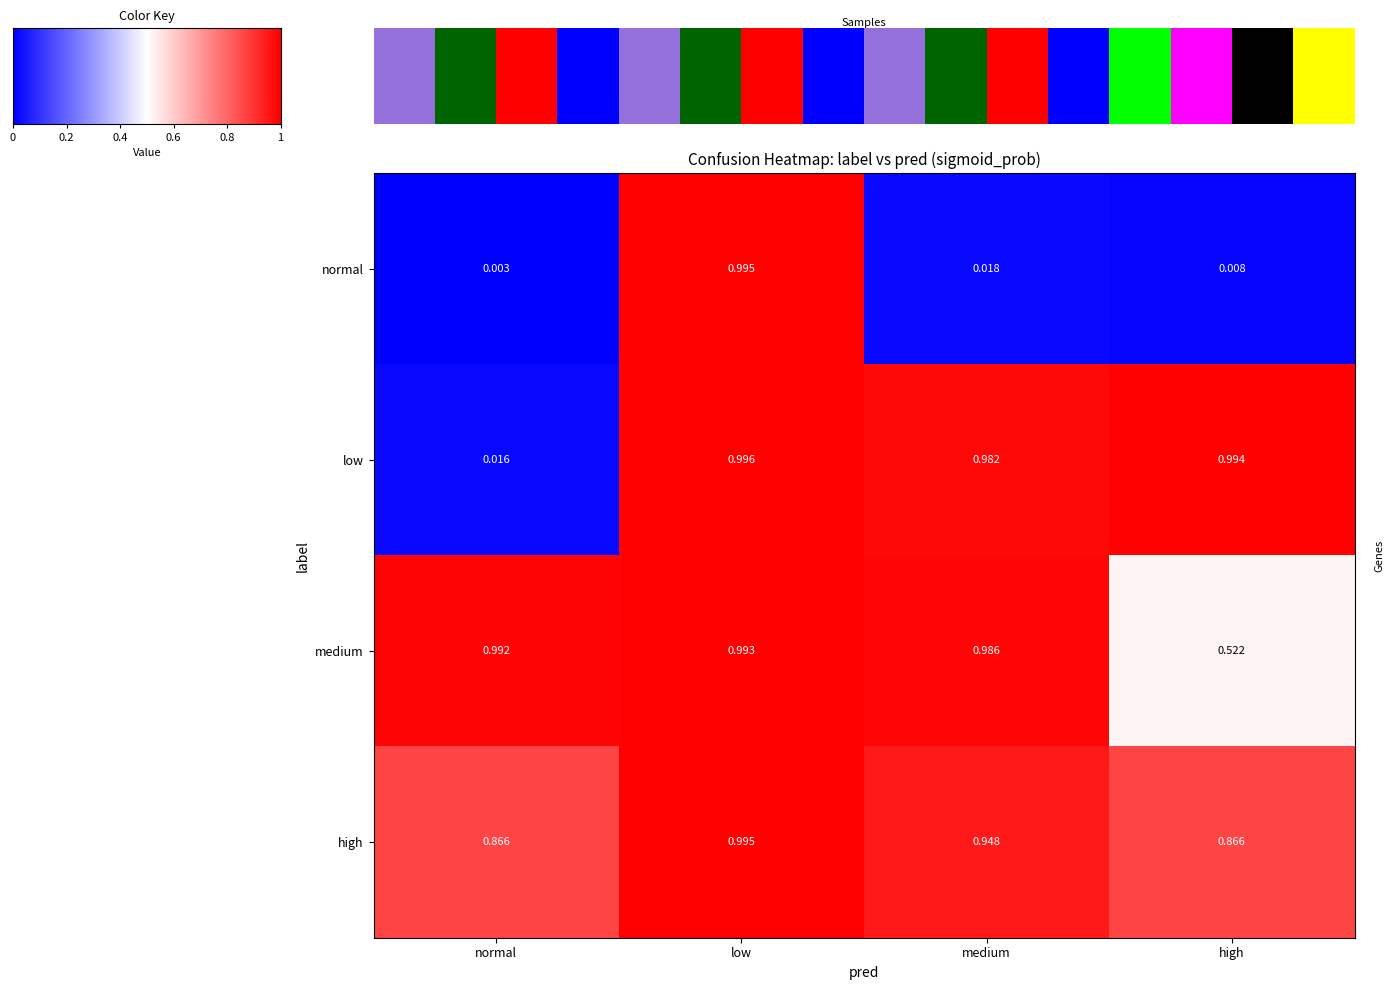

At which label does normal reach its peak?

low